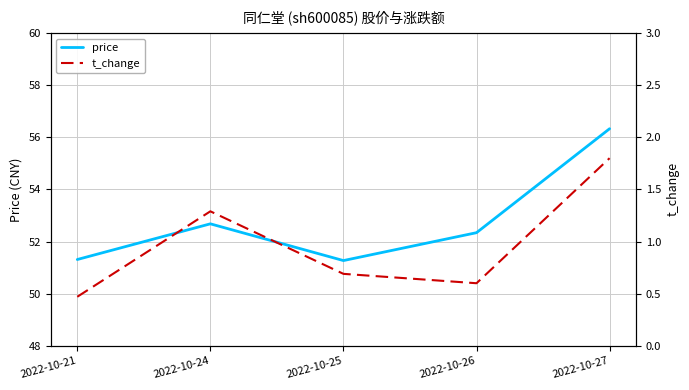

How many categories are shown in the chart?

5